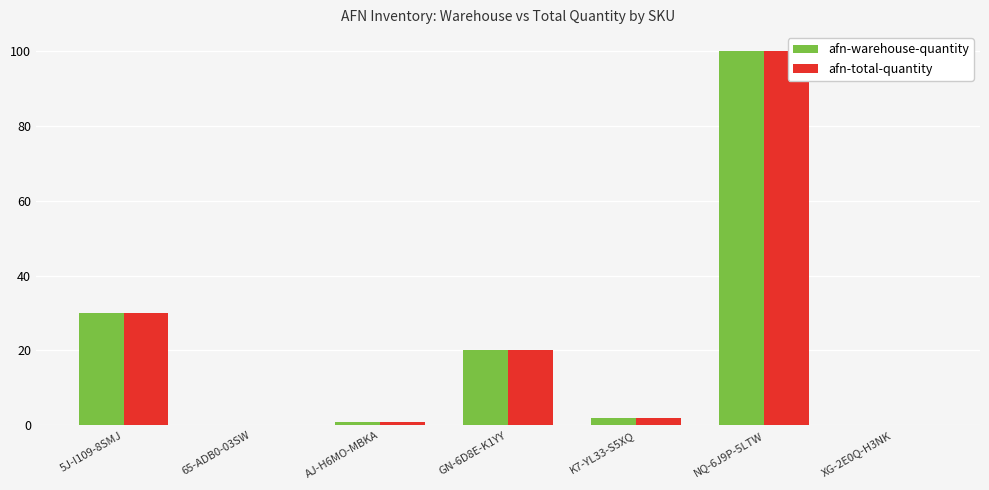

Where does the afn-total-quantity series first go above 2?

5J-I109-8SMJ